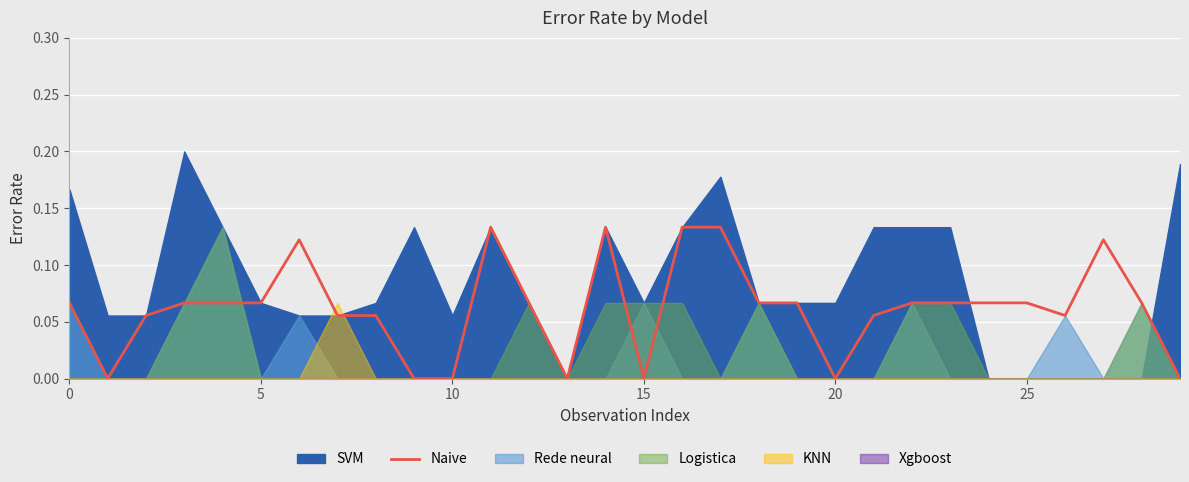

The value of Naive at 10 is -0.1. True or false?

False